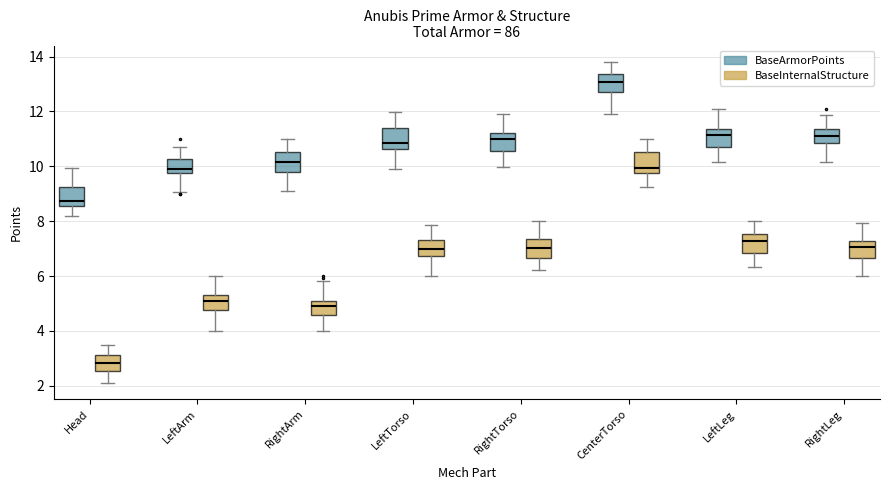

Are the bars horizontal?

No